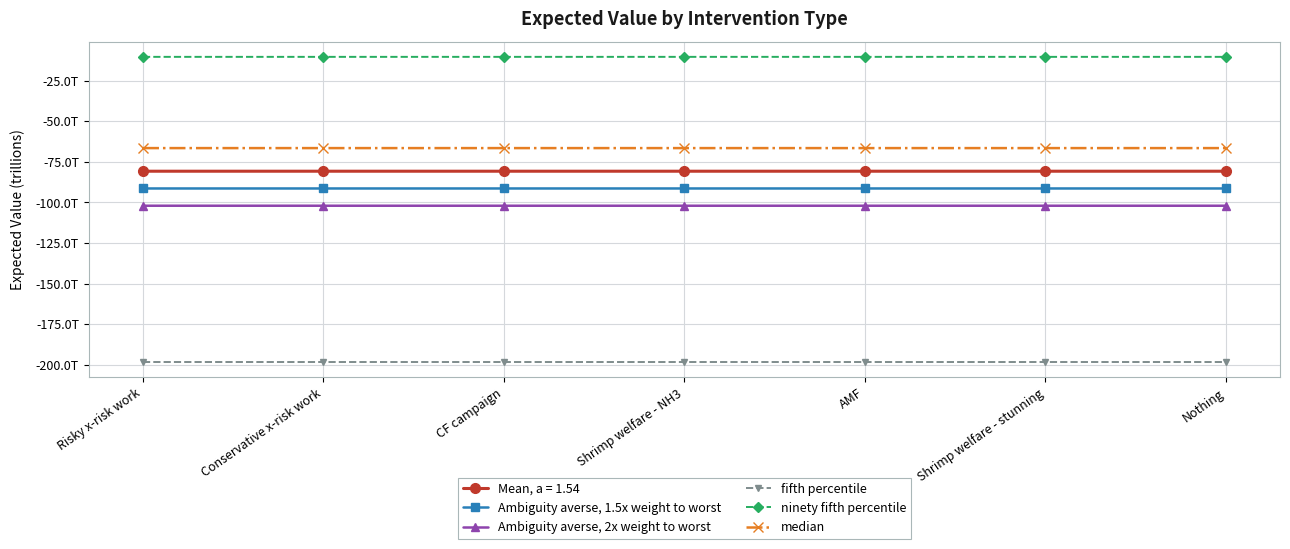

True or false: median has more than 2 points higher than both neighbors.

False